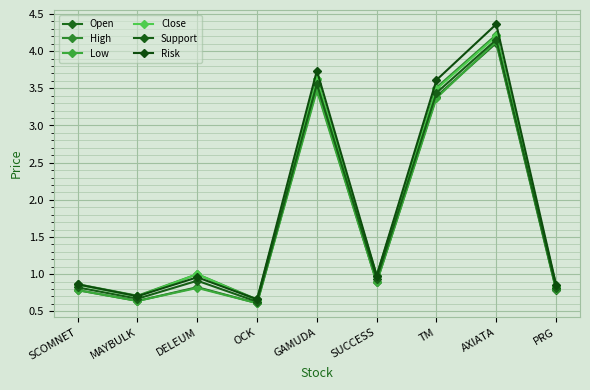

Reading left to right, what are all the values shown in this chart?

Open: SCOMNET=0.8	MAYBULK=0.6	DELEUM=0.8	OCK=0.6	GAMUDA=3.5	SUCCESS=0.9	TM=3.4	AXIATA=4.1	PRG=0.8
High: SCOMNET=0.9	MAYBULK=0.7	DELEUM=1.0	OCK=0.7	GAMUDA=3.6	SUCCESS=1.0	TM=3.5	AXIATA=4.2	PRG=0.8
Low: SCOMNET=0.8	MAYBULK=0.6	DELEUM=0.8	OCK=0.6	GAMUDA=3.5	SUCCESS=0.9	TM=3.4	AXIATA=4.1	PRG=0.8
Close: SCOMNET=0.9	MAYBULK=0.7	DELEUM=1.0	OCK=0.7	GAMUDA=3.6	SUCCESS=1.0	TM=3.5	AXIATA=4.2	PRG=0.8
Support: SCOMNET=0.8	MAYBULK=0.7	DELEUM=0.9	OCK=0.6	GAMUDA=3.6	SUCCESS=0.9	TM=3.4	AXIATA=4.2	PRG=0.8
Risk: SCOMNET=0.9	MAYBULK=0.7	DELEUM=1.0	OCK=0.7	GAMUDA=3.7	SUCCESS=1.0	TM=3.6	AXIATA=4.4	PRG=0.9